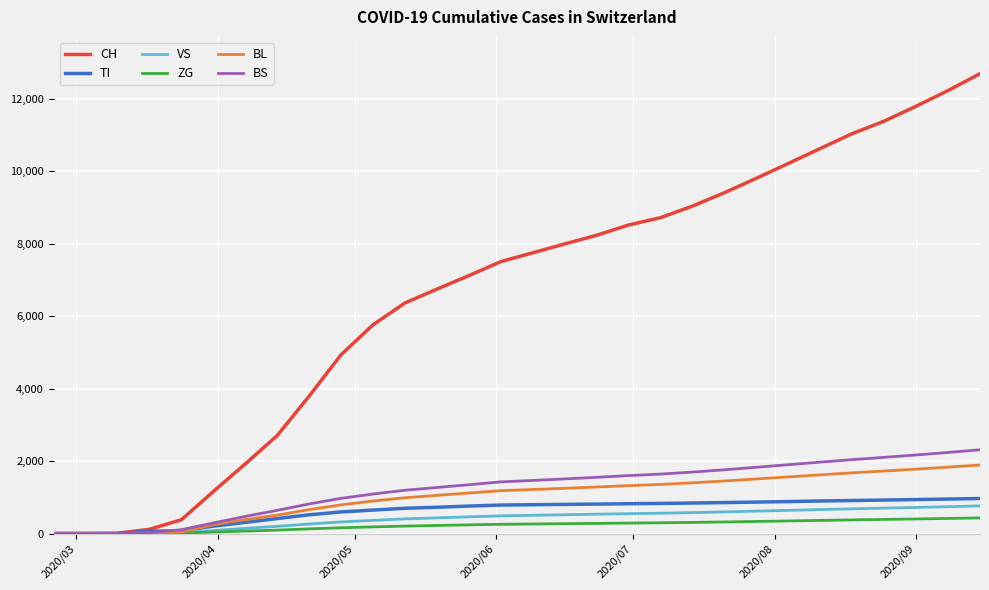

Which series has the widest spread of values?

CH